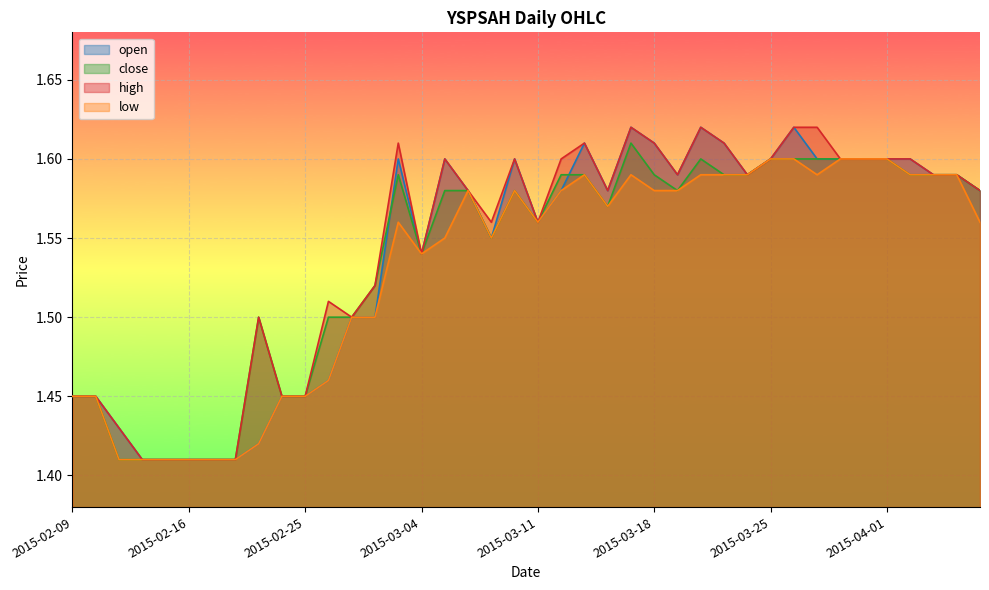

What is the sum of all open values?

61.6